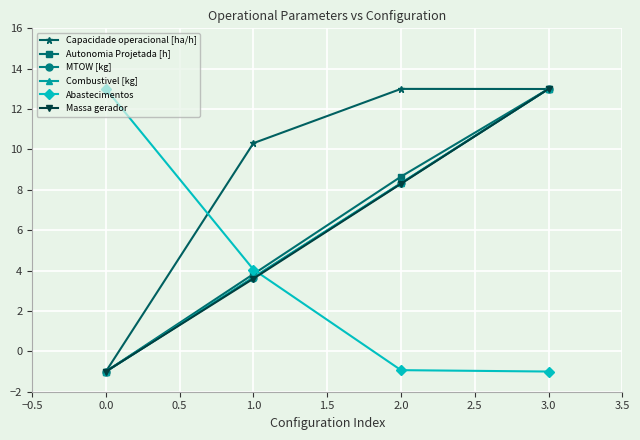

How many lines are shown in the chart?

6